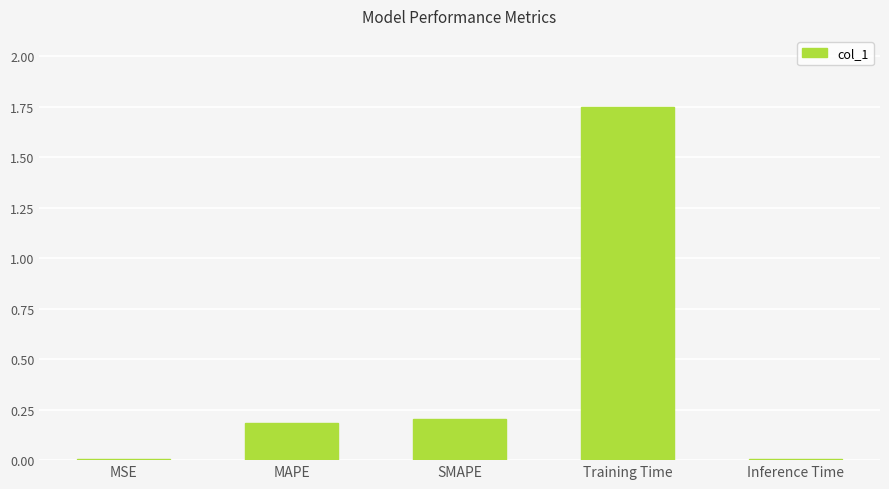

Is it true that the value at Training Time is 2.9?

False